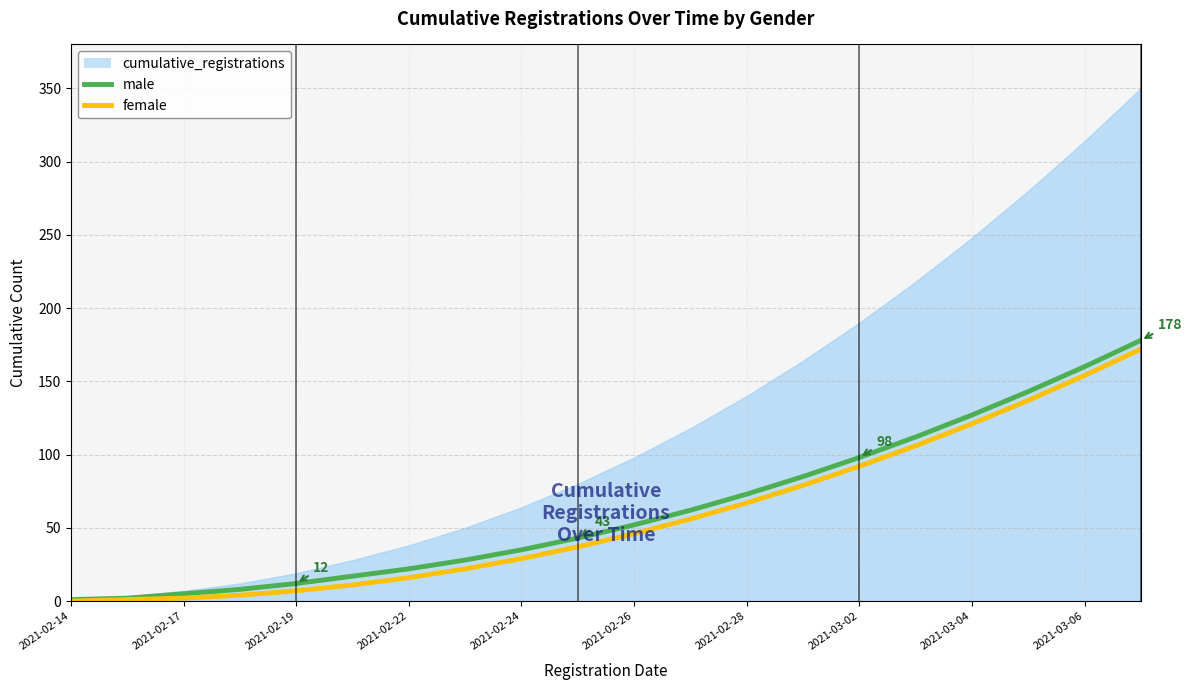

The value of male at 2021-03-02 is 155. True or false?

False